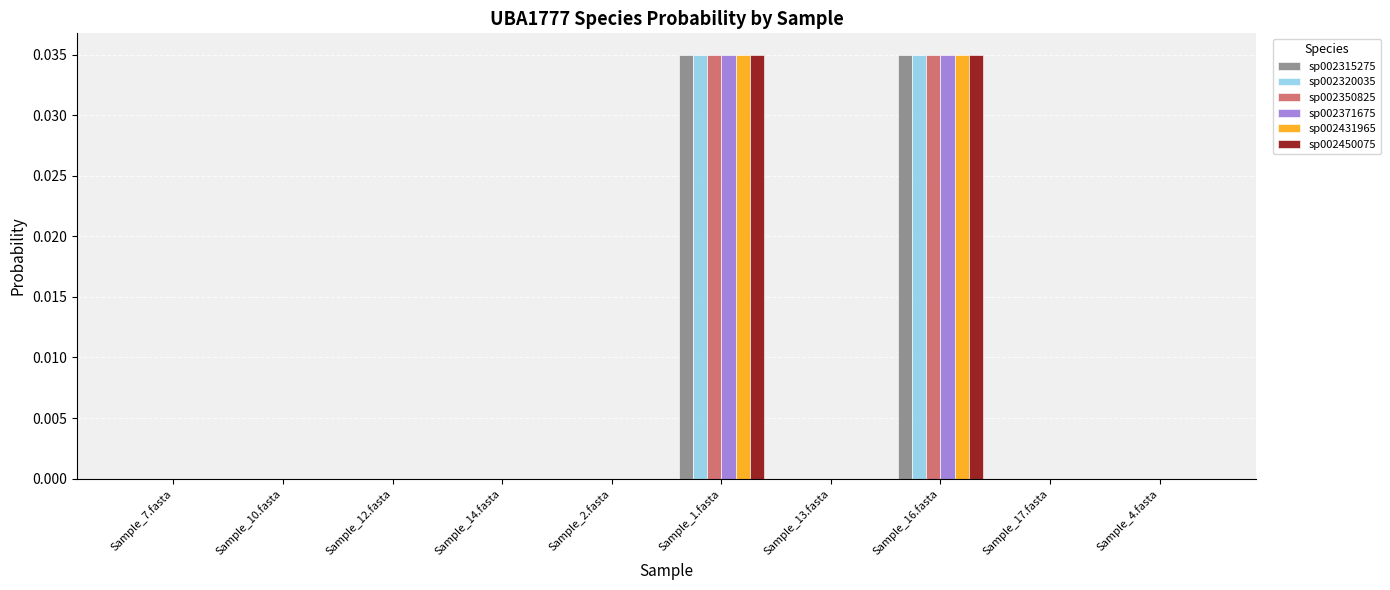

Is it true that sp002371675 equals 0.0 at Sample_14.fasta?

True